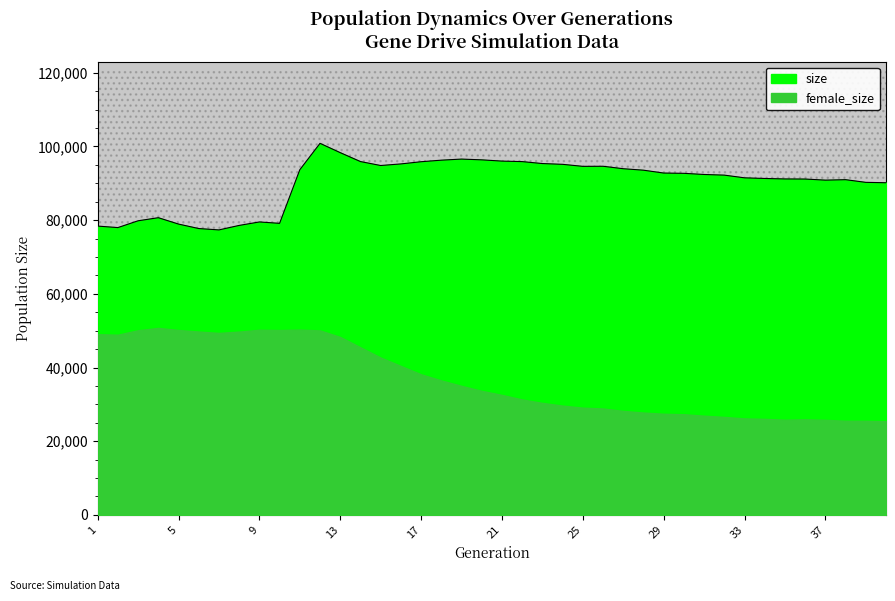

Approximately how many times larger is the value at 12 compared to 10?

1.3